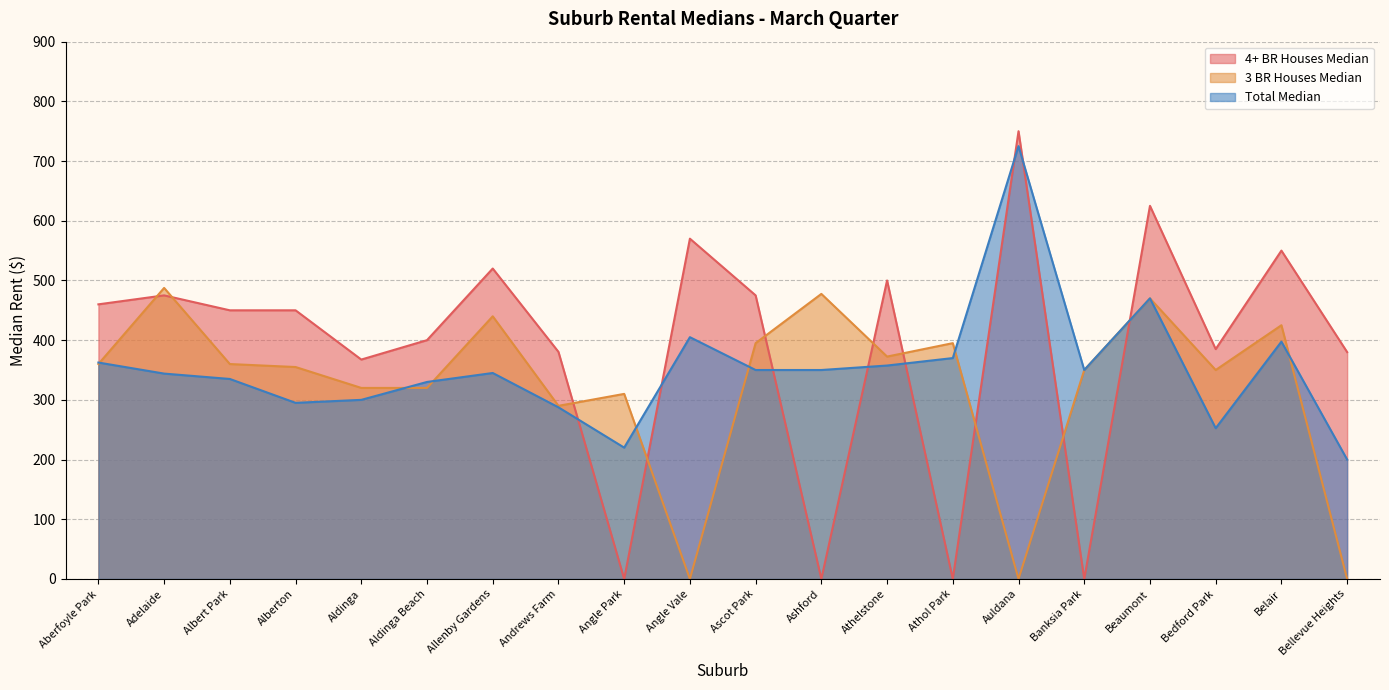

List the labels in order of 3 BR Houses Median value, largest first.

Adelaide, Ashford, Beaumont, Allenby Gardens, Belair, Ascot Park, Athol Park, Athelstone, Aberfoyle Park, Albert Park, Alberton, Banksia Park, Bedford Park, Aldinga, Aldinga Beach, Angle Park, Andrews Farm, Angle Vale, Auldana, Bellevue Heights